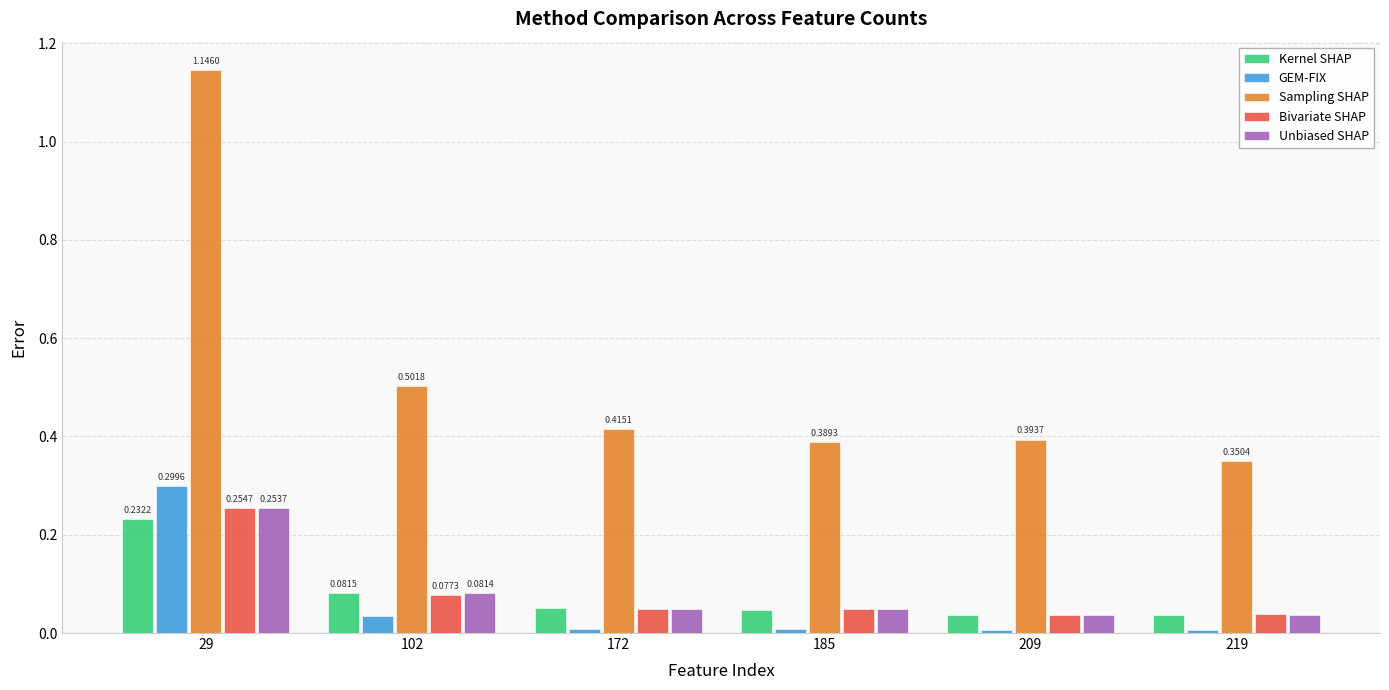

Is the value of Unbiased SHAP at 29 greater than the value of GEM-FIX at 29?

No